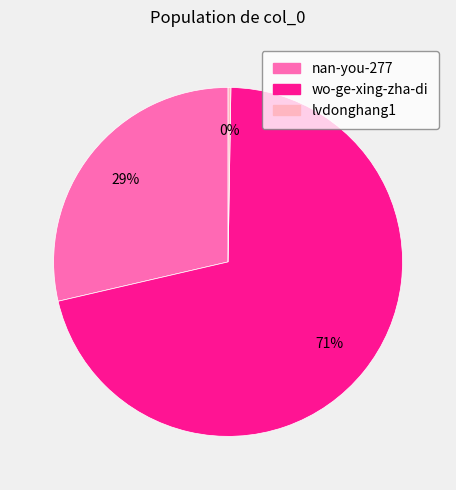

To the nearest percent, what is the difference between the largest and smallest slice percentages?

71%